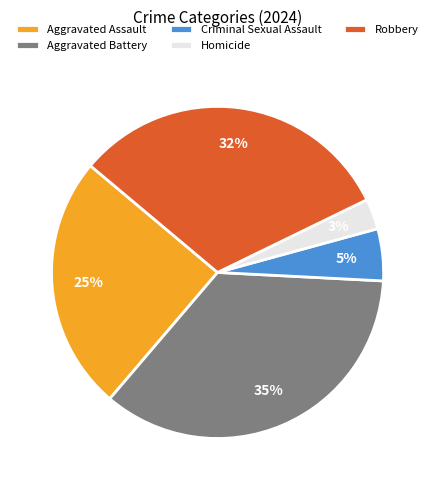

Is it true that Homicide is 3% of the pie?

True